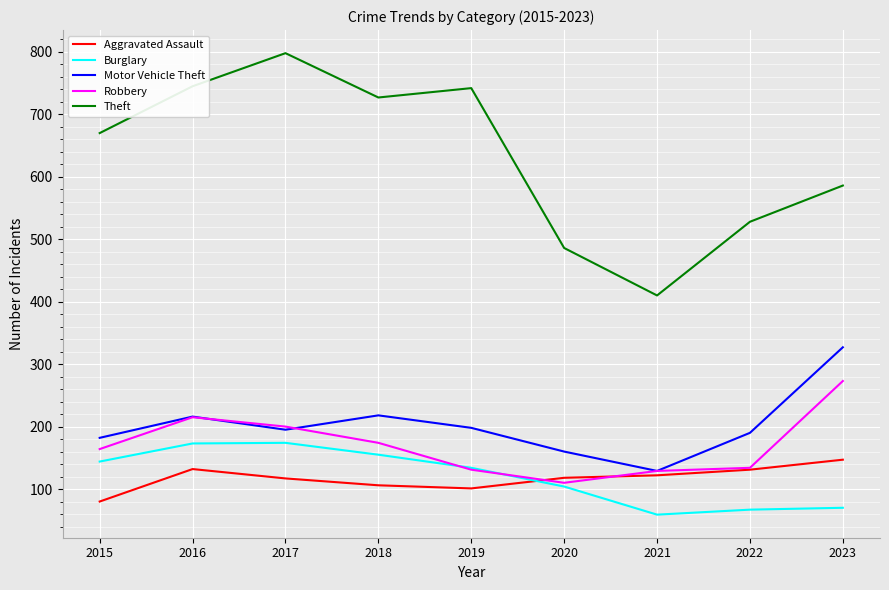

What is the average value of the Aggravated Assault series?

117